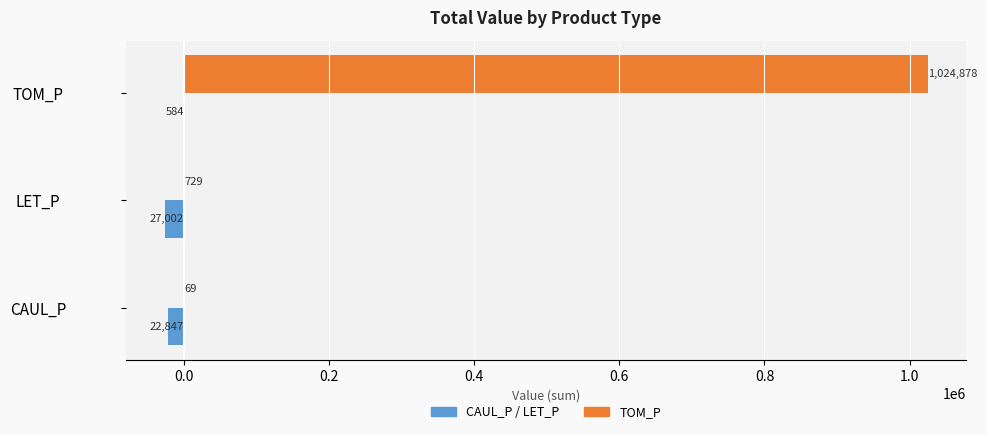

What is the approximate value of TOM_P at TOM_P?

1024878.5